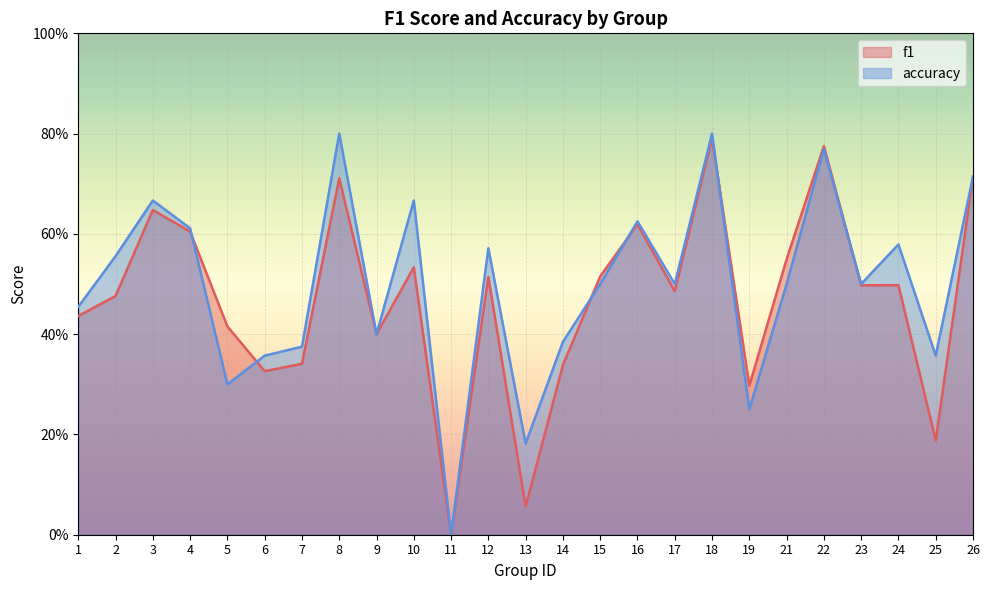

True or false: accuracy has a value of 0.6 at 2.

True